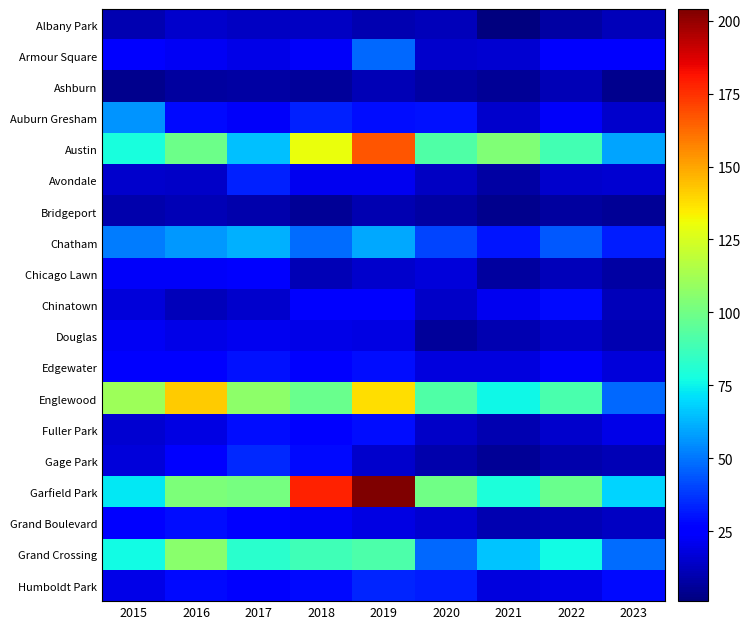

Which series has the widest spread of values?

Garfield Park